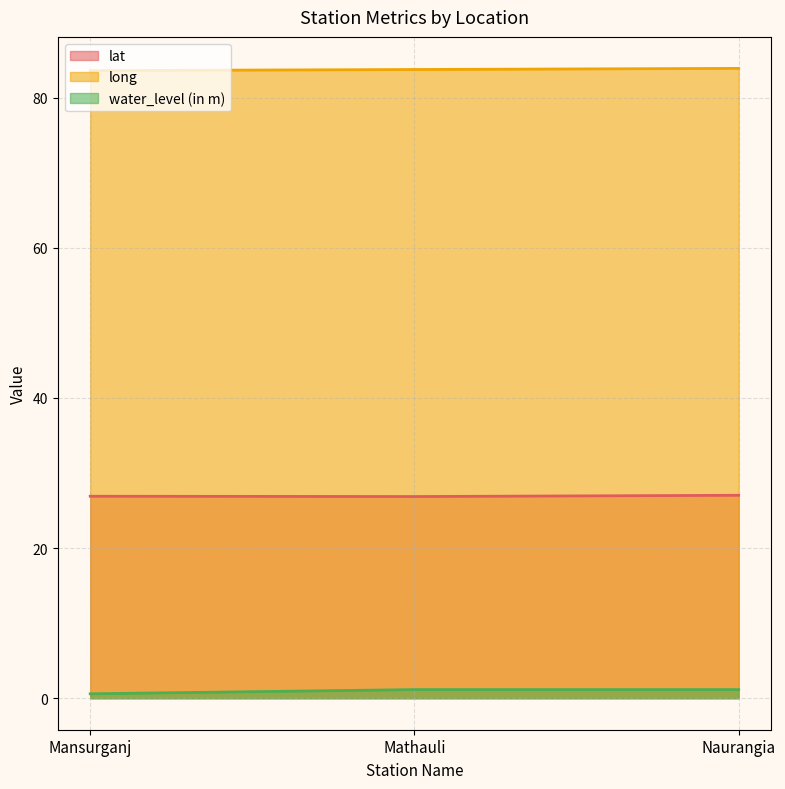

What position from the left is Naurangia?

3